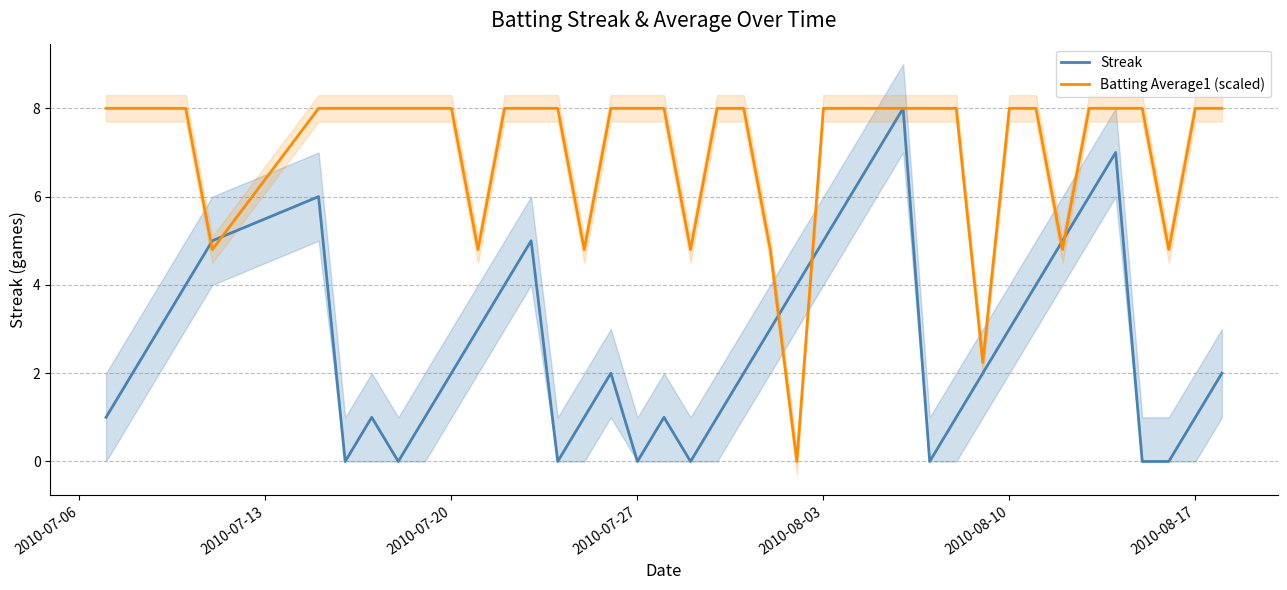

What are all the series names shown in the legend?

Streak, Batting Average1 (scaled)